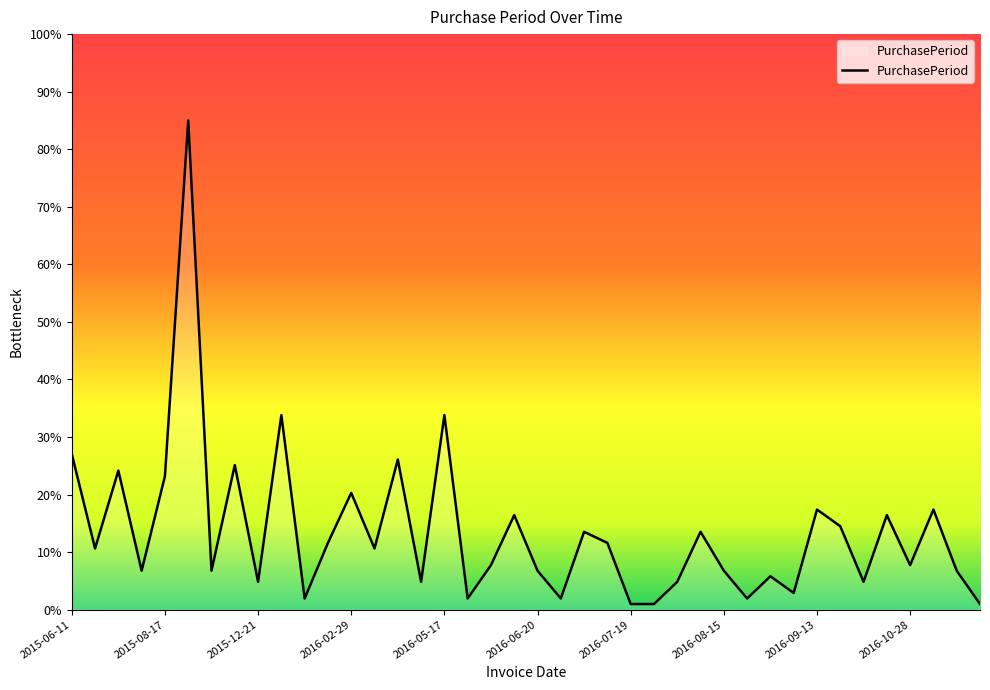

What is the difference between the maximum and minimum values?

84.0